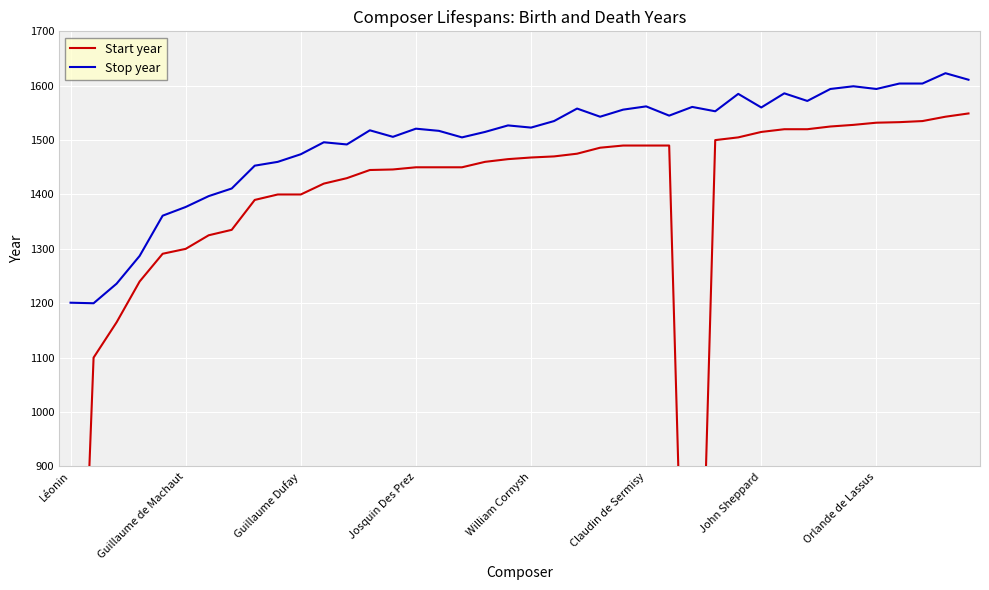

What is the minimum value for Stop year?

1200